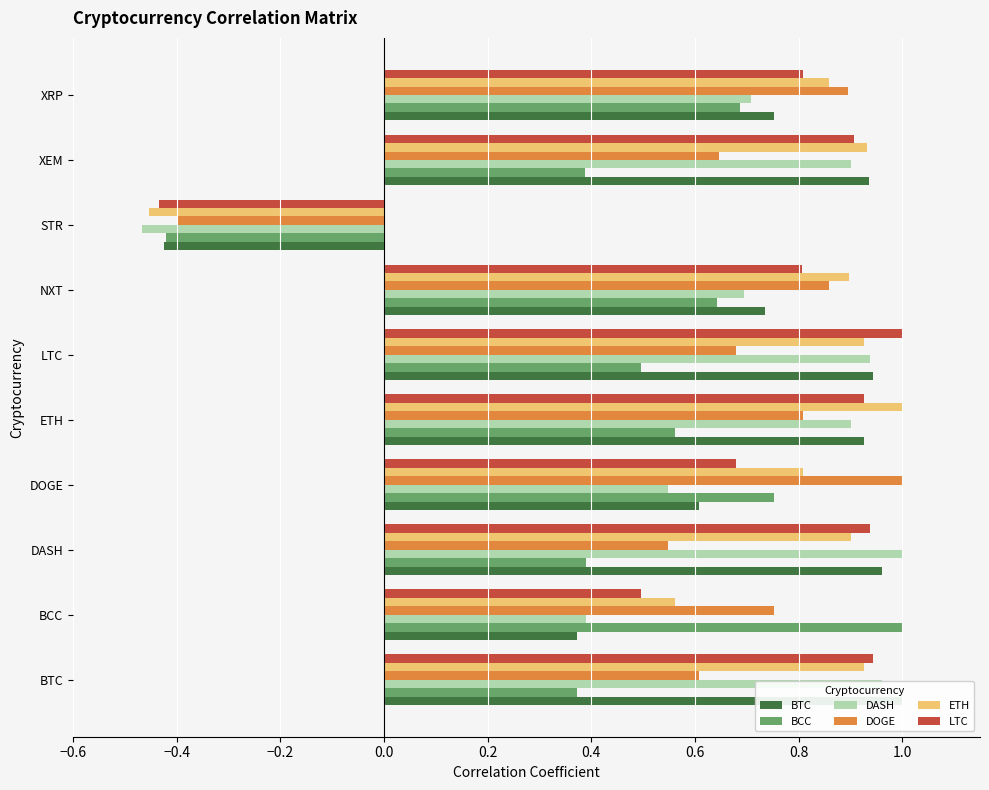

What is the greatest value displayed?

1.0